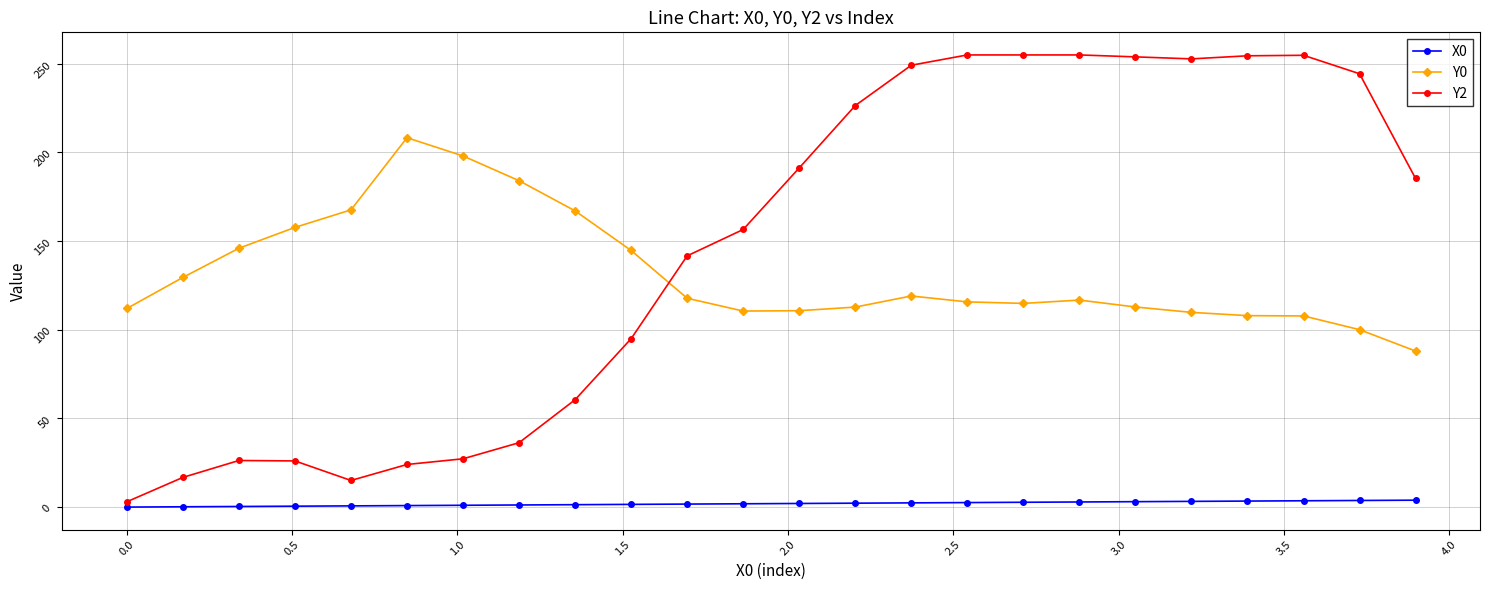

Which series has the largest range (max minus min)?

Y2